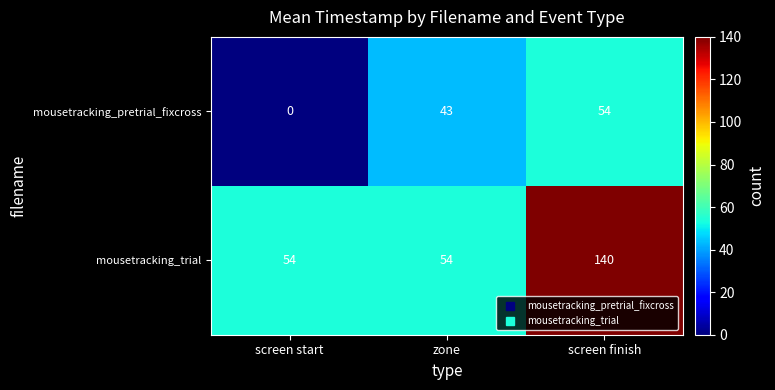

Reading left to right, what are all the values shown in this chart?

mousetracking_pretrial_fixcross: screen start=0	zone=43	screen finish=54
mousetracking_trial: screen start=54	zone=54	screen finish=140